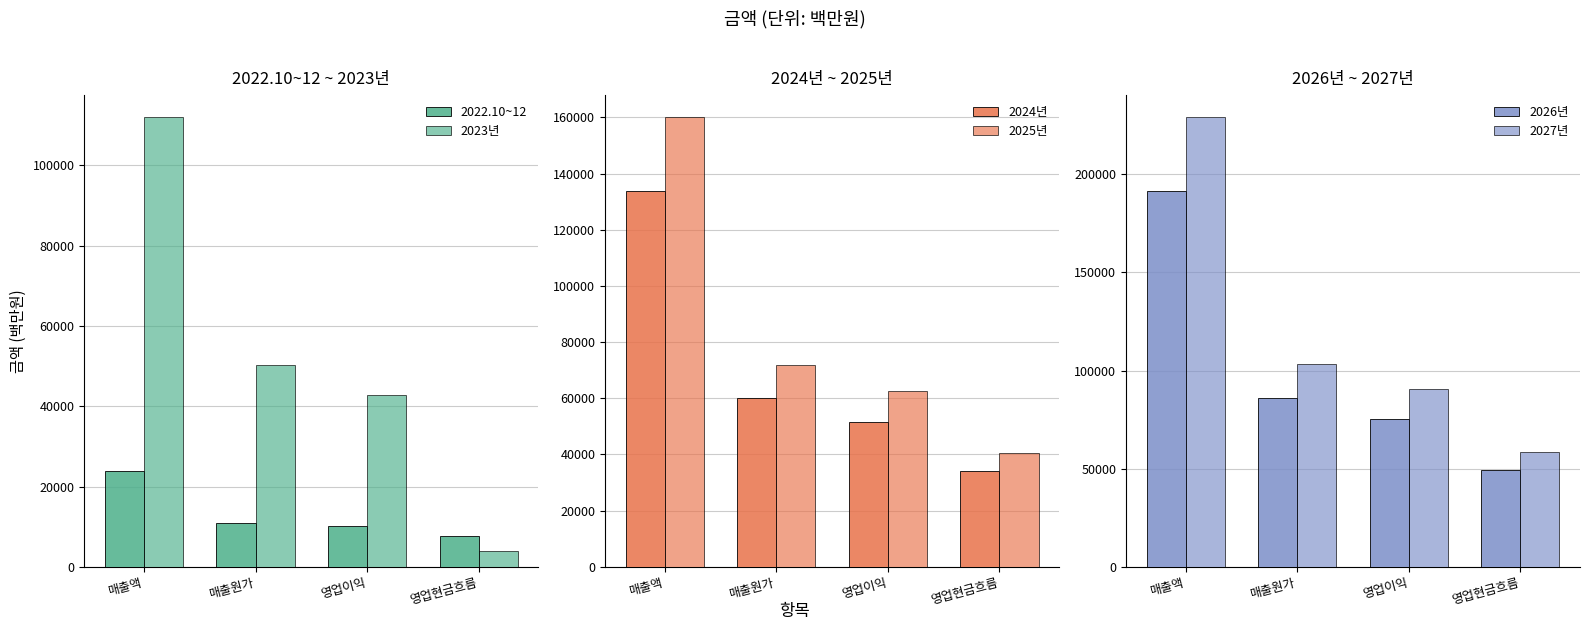

What is the label of the 2nd bar from the right?

영업이익